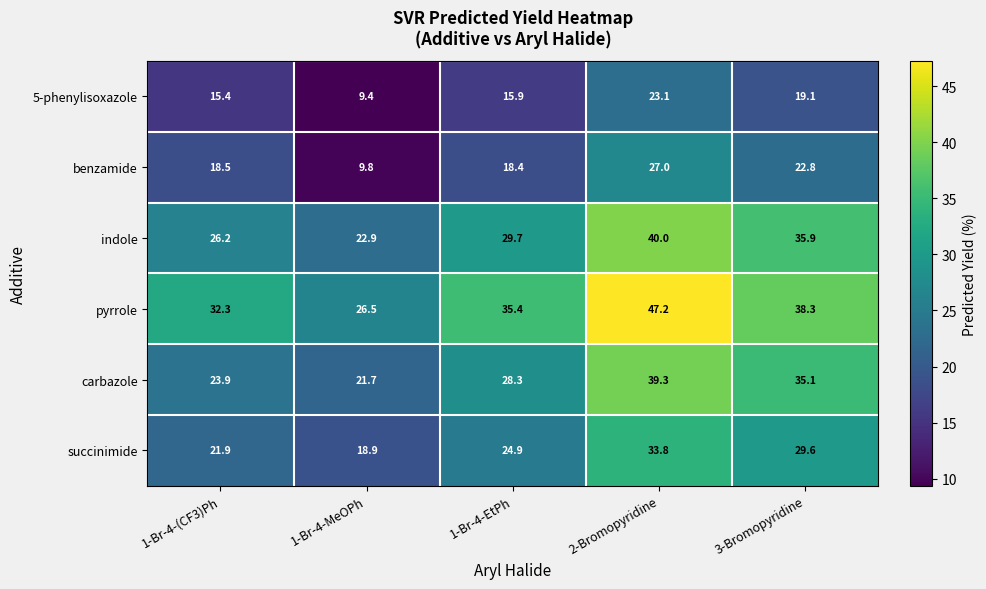

At which category is the sum across all series the highest?

2-Bromopyridine